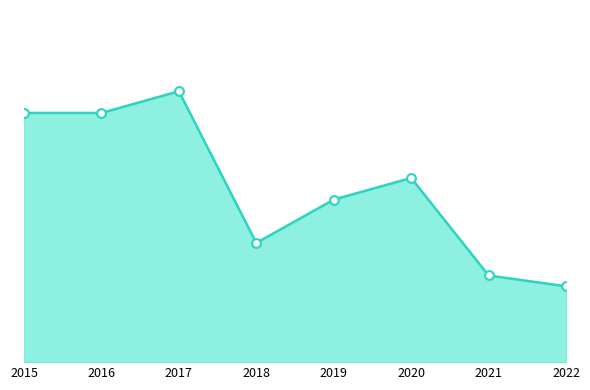

Which has a higher value, 2015 or 2018?

2015